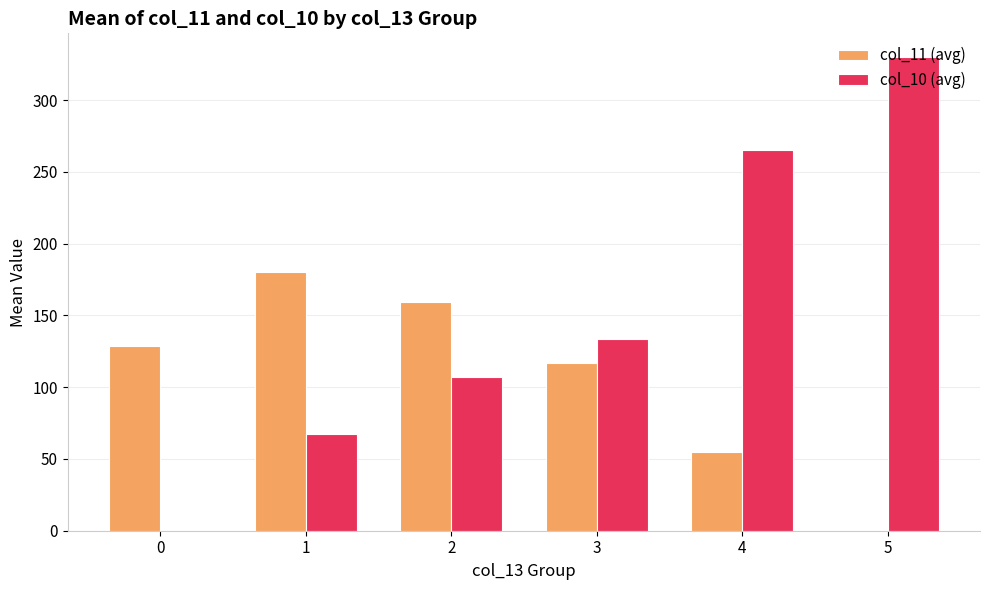

True or false: col_11 (avg) has a value of 21.7 at 4.

False